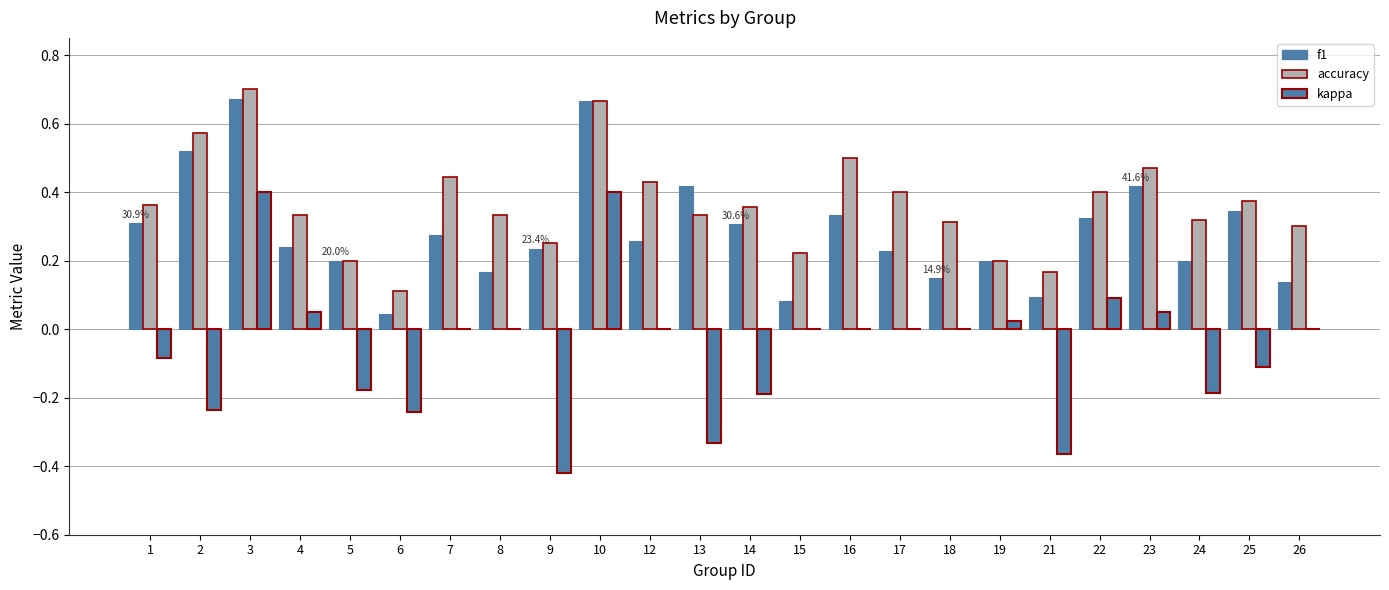

What is the value of the kappa bar at the 5th from the left?

-0.2